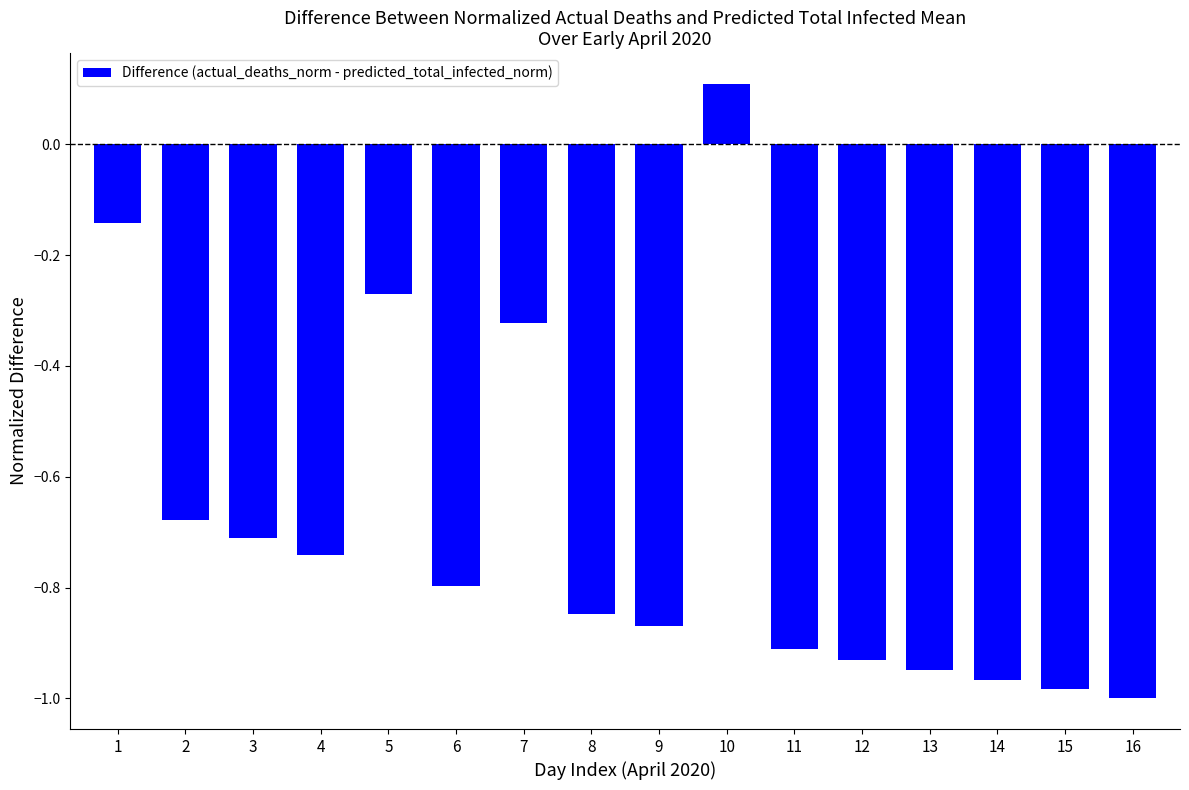

List the labels in order of value, smallest first.

16, 15, 14, 13, 12, 11, 9, 8, 6, 4, 3, 2, 7, 5, 1, 10